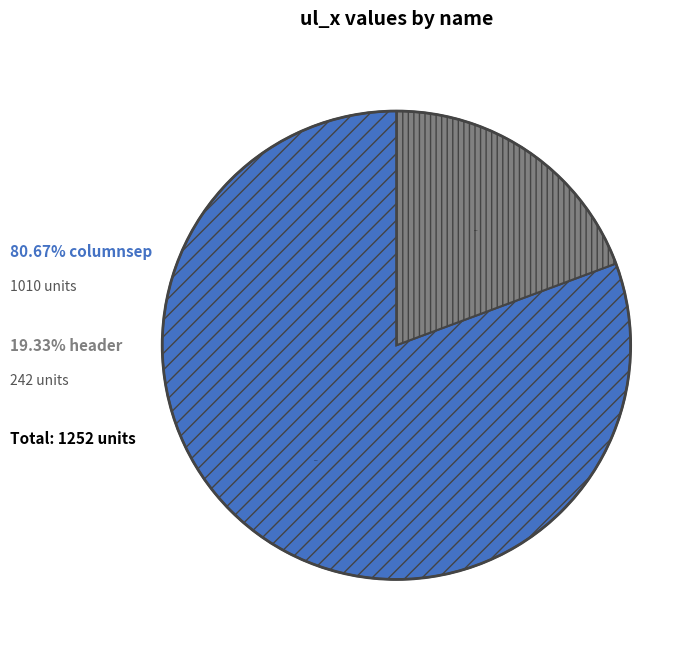

Is there any slice that represents more than half of the pie?

Yes